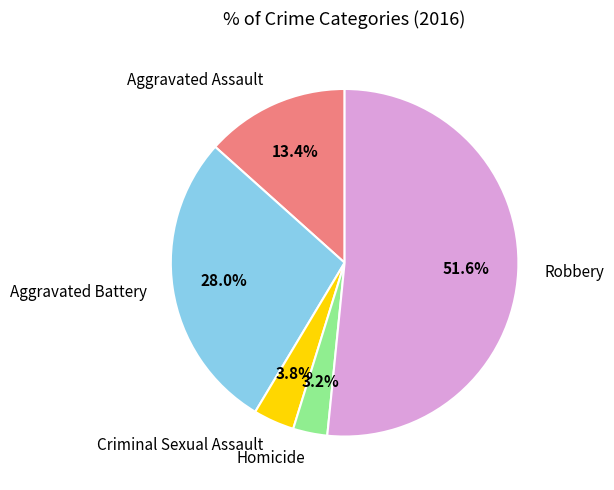

How many segments does this pie chart have?

5